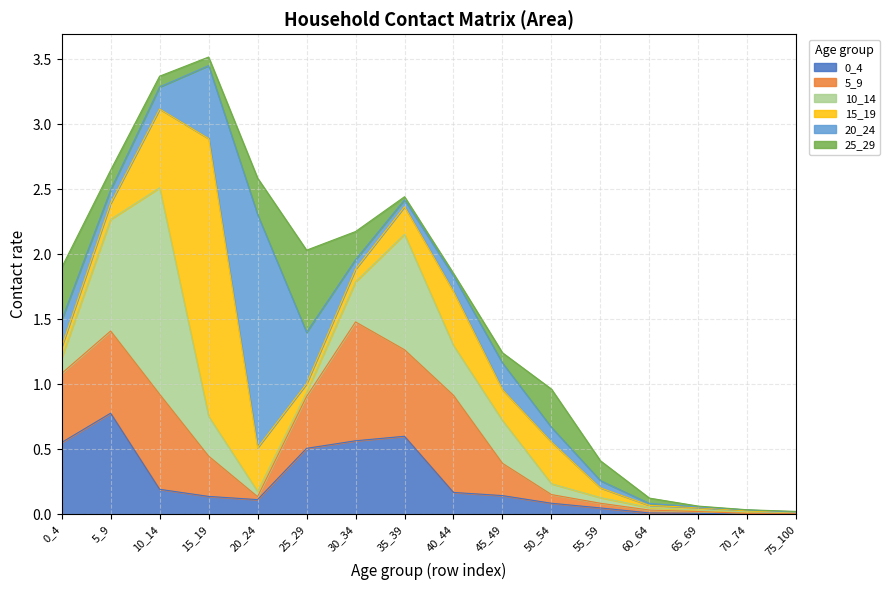

At which label is 5_9 closest to 0?

75_100